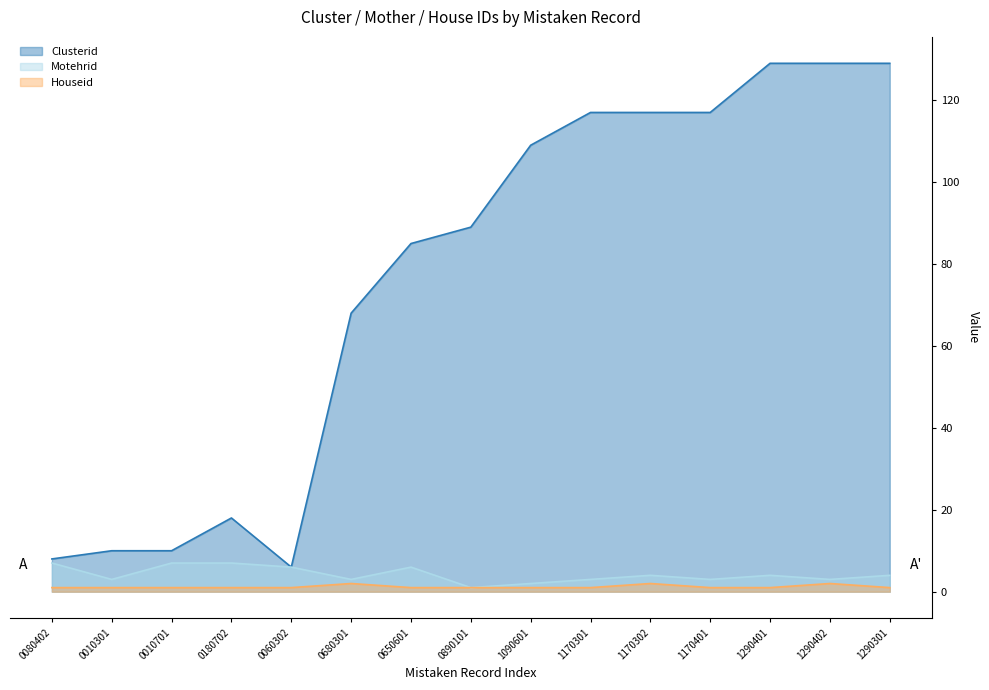

List the labels in order of Clusterid value, largest first.

1290401, 1290402, 1290301, 1170301, 1170302, 1170401, 1090601, 0890101, 0650601, 0680301, 0180702, 0010301, 0010701, 0080402, 0060302